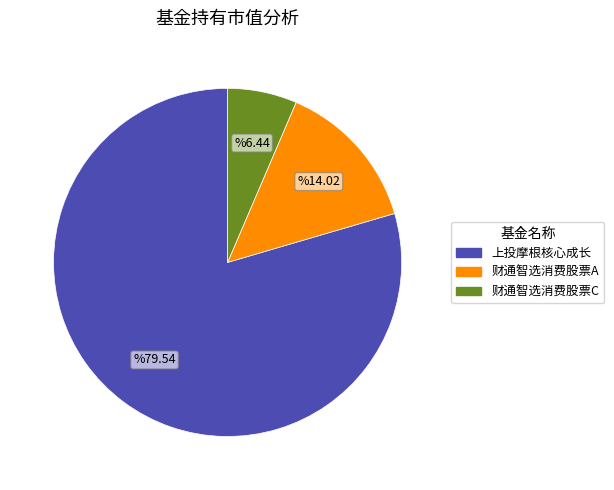

Which category has the smallest portion of the pie?

财通智选消费股票C